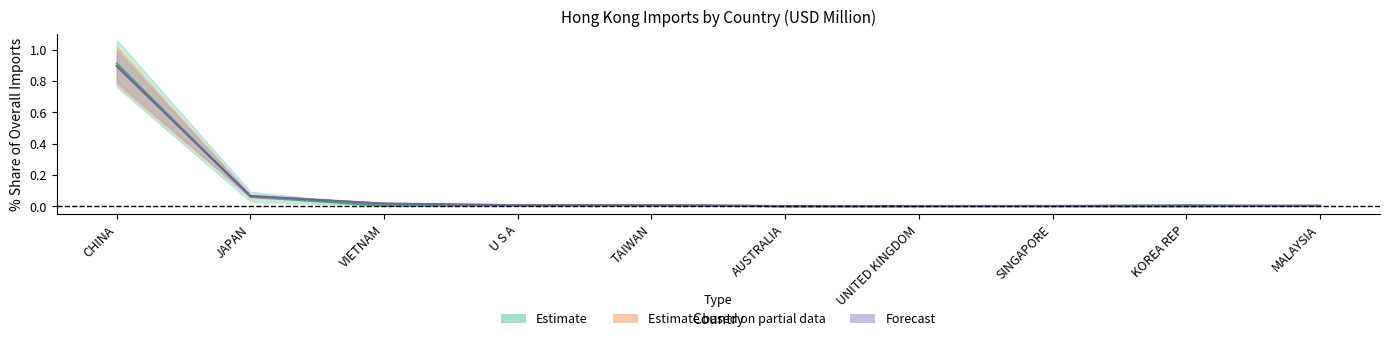

Rank the categories by 201812 value from highest to lowest.

CHINA, JAPAN, VIETNAM, U S A, TAIWAN, MALAYSIA, SINGAPORE, UNITED KINGDOM, KOREA REP, AUSTRALIA